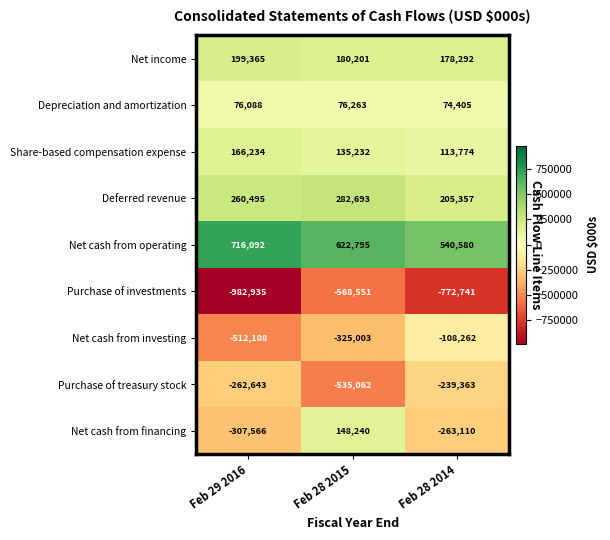

At how many categories does at least one series exceed 139323?

3